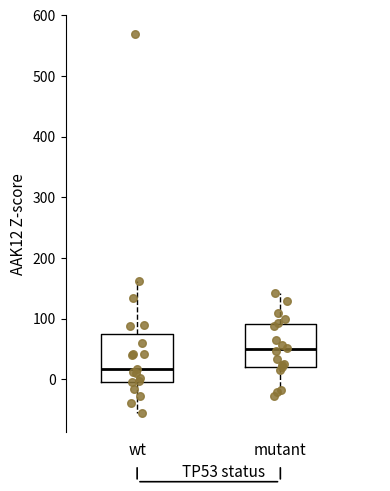

Reading left to right, transcribe this box plot: for each box, give where its median line is, the range the box spans, and where its two whiskers end, as read against the y-axis. The values are not printed on the chart, so give them approximately, as read against the axis.

wt: median 20, box 0 to 70, whiskers -60 to 160
mutant: median 50, box 20 to 90, whiskers -30 to 140